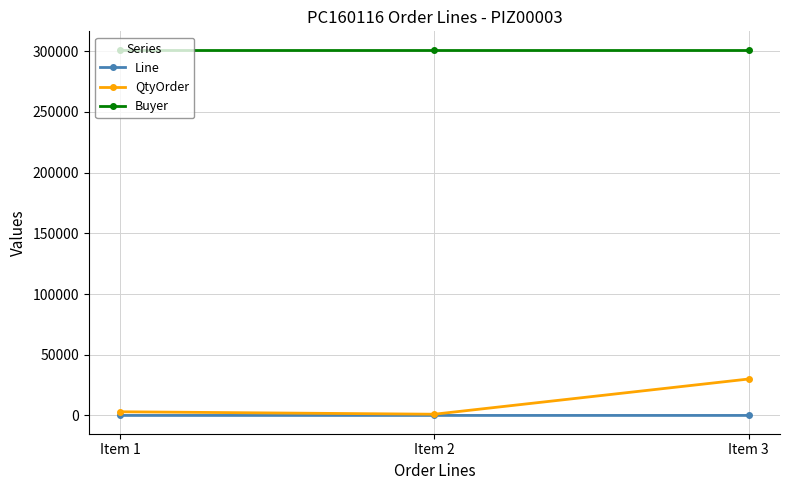

What is the maximum value for QtyOrder?

30000